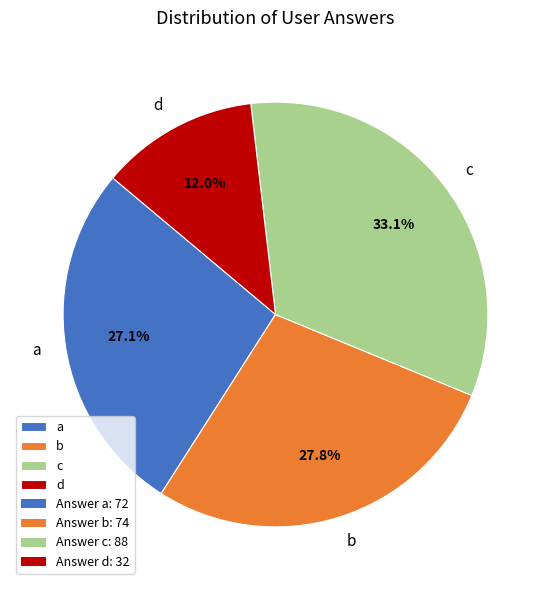

Does b account for over 50% of the chart?

No